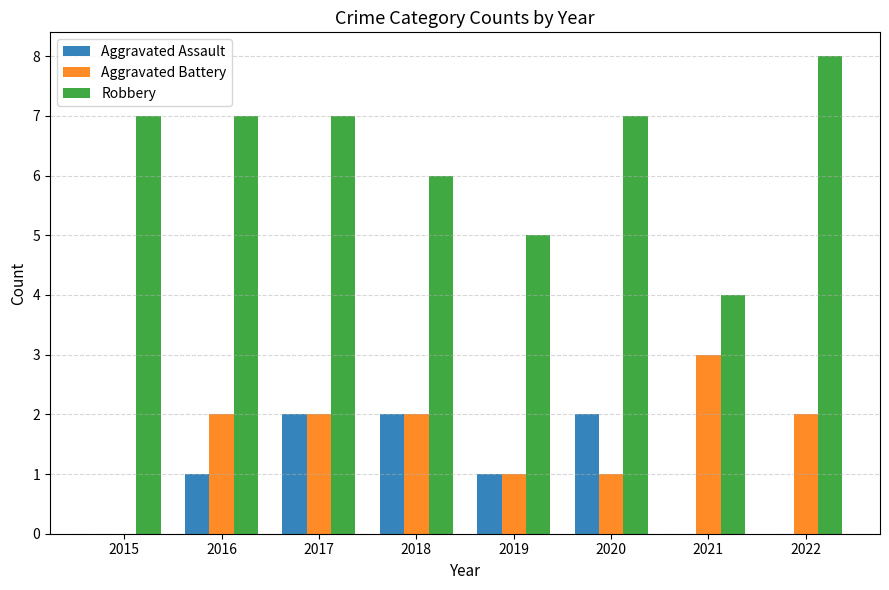

Count the number of categories in the chart.

8